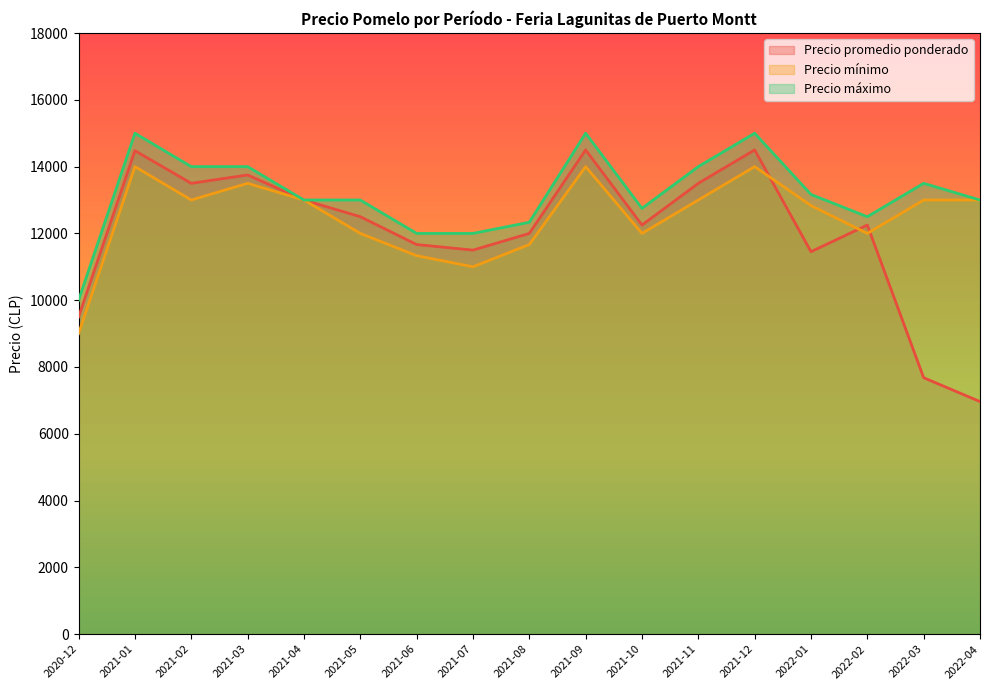

What is the total value across all series at 2021-06?

35000.0